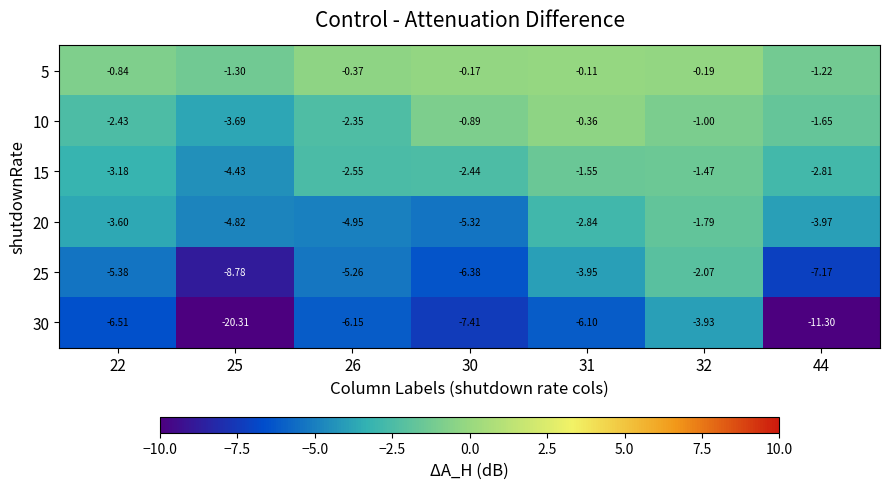

Is the value of 5 at 44 greater than the value of 20 at 30?

Yes